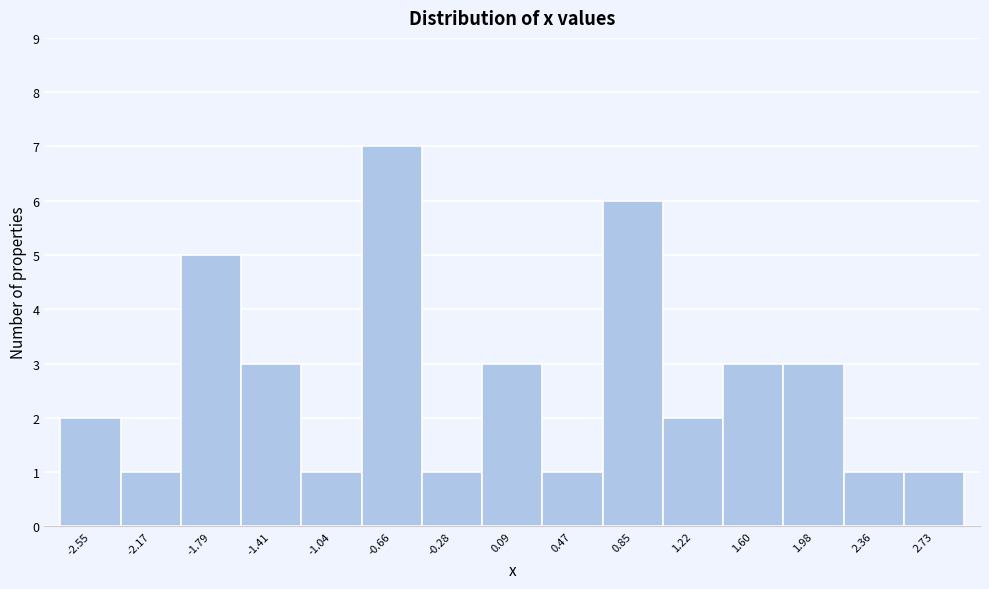

Reading left to right, list every bar in this chart as the range it spans on the x-axis followed by its height. Neither the bar edges nor the heights are printed on the chart, so give them approximately, as read against the axes.

-2.75 to -2.35: 2
-2.35 to -2.00: 1
-2.00 to -1.60: 5
-1.60 to -1.25: 3
-1.25 to -0.85: 1
-0.85 to -0.45: 7
-0.45 to -0.10: 1
-0.10 to 0.30: 3
0.30 to 0.65: 1
0.65 to 1.05: 6
1.05 to 1.40: 2
1.40 to 1.80: 3
1.80 to 2.15: 3
2.15 to 2.55: 1
2.55 to 2.90: 1